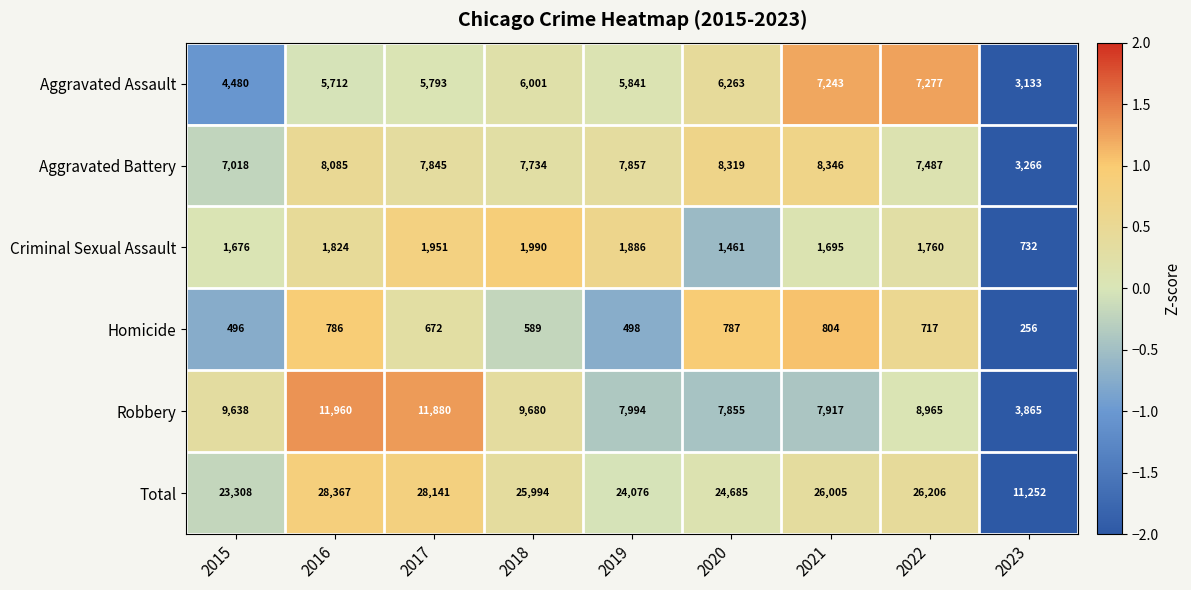

How many series are shown in this chart?

6